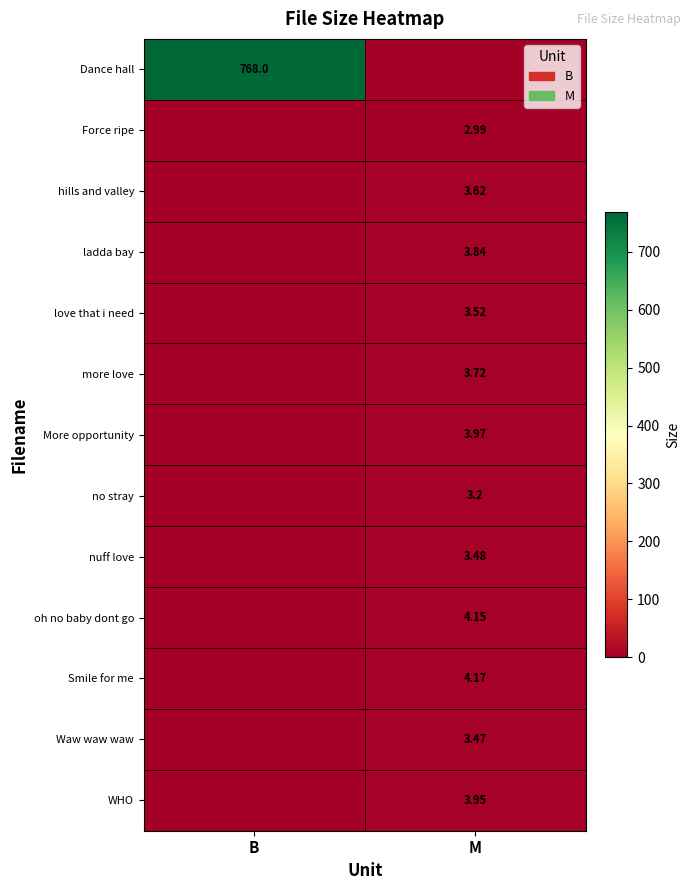

How many data points in Waw waw waw are above 3?

1